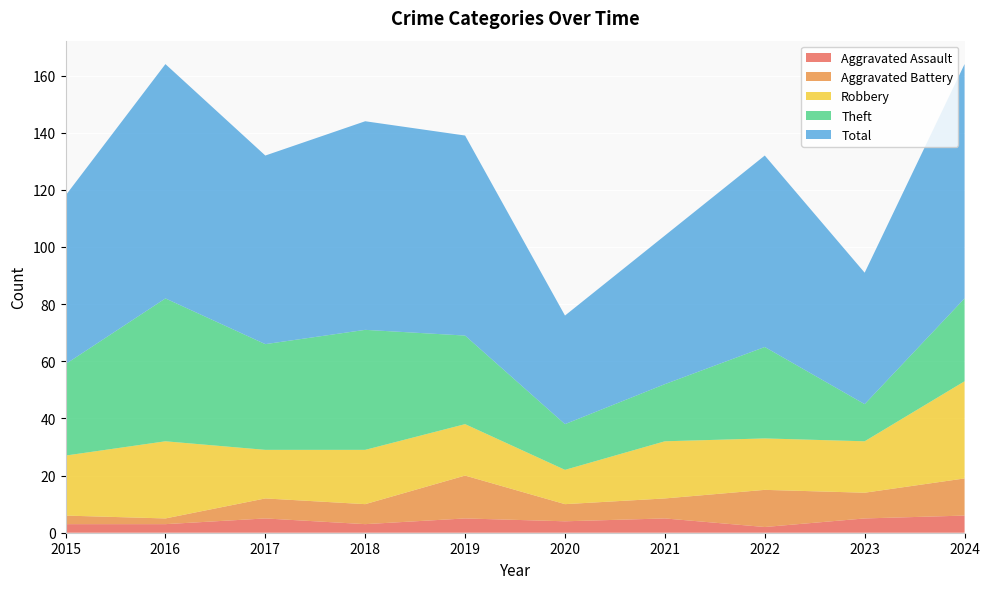

Reading left to right, what are all the values shown in this chart?

Aggravated Assault: 3	3	5	3	5	4	5	2	5	6
Aggravated Battery: 3	2	7	7	15	6	7	13	9	13
Robbery: 21	27	17	19	18	12	20	18	18	34
Theft: 32	50	37	42	31	16	20	32	13	29
Total: 59	82	66	73	70	38	52	67	46	82